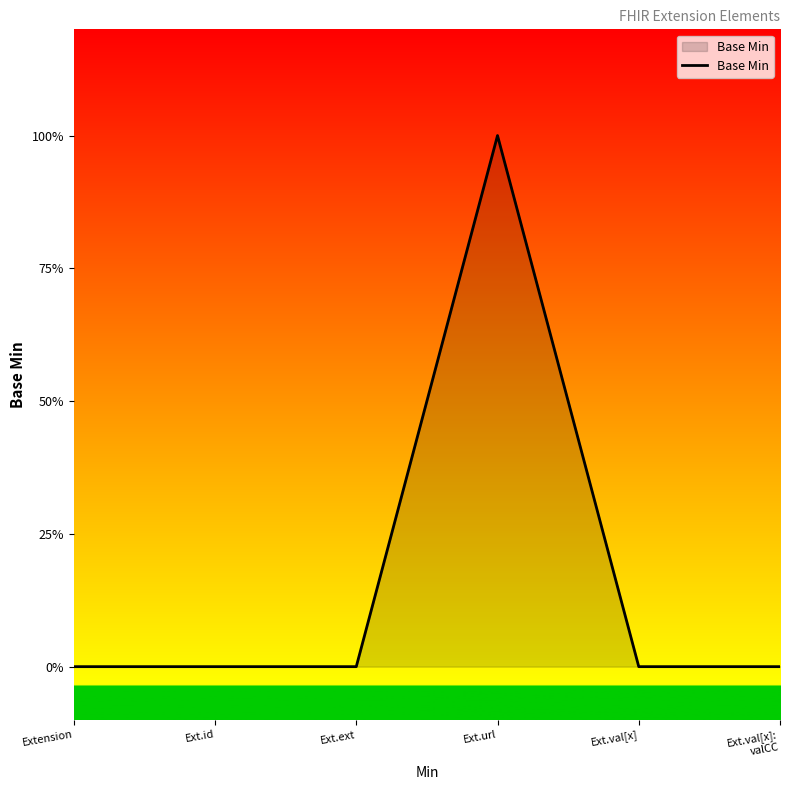

Count the values in the range 0 to 1.

6